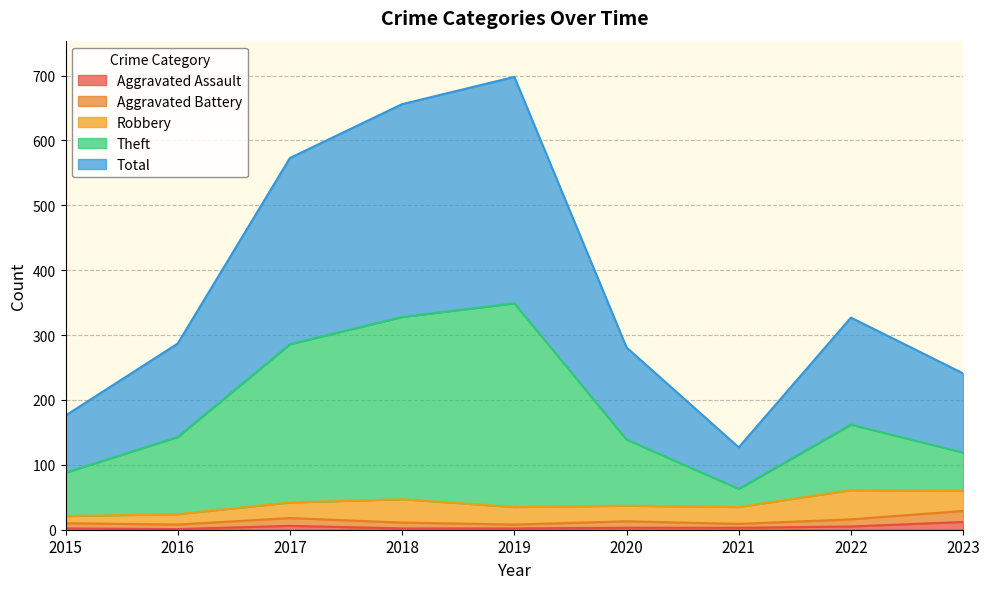

List the labels in order of Aggravated Assault value, largest first.

2023, 2017, 2022, 2020, 2021, 2015, 2018, 2019, 2016